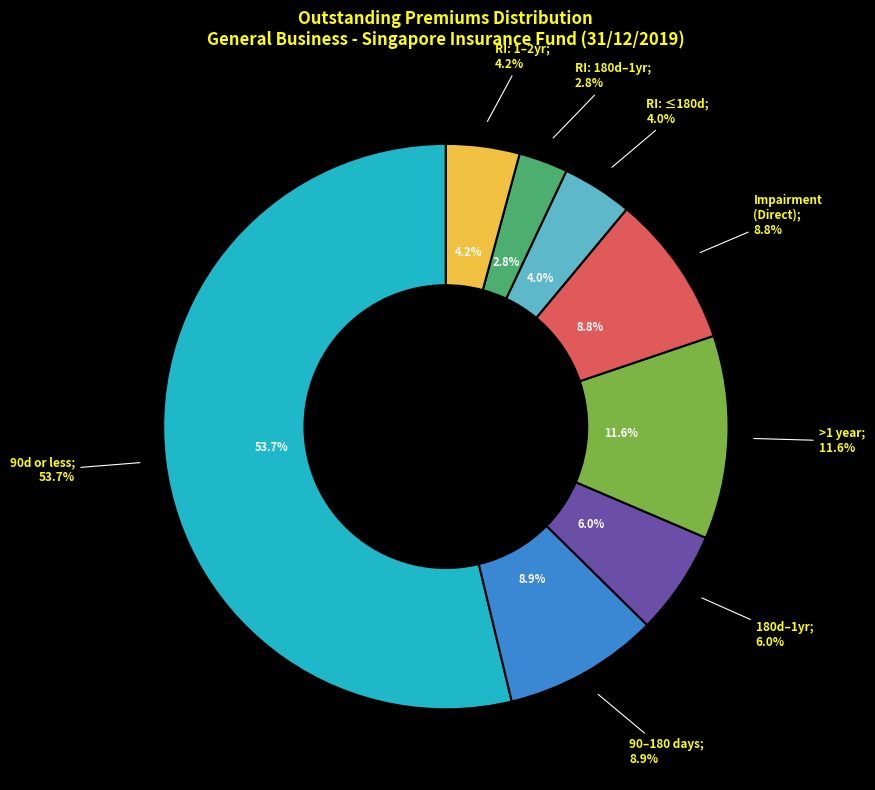

To the nearest percent, what percentage of the pie is More than 180 days but not more than 1 year?

6%